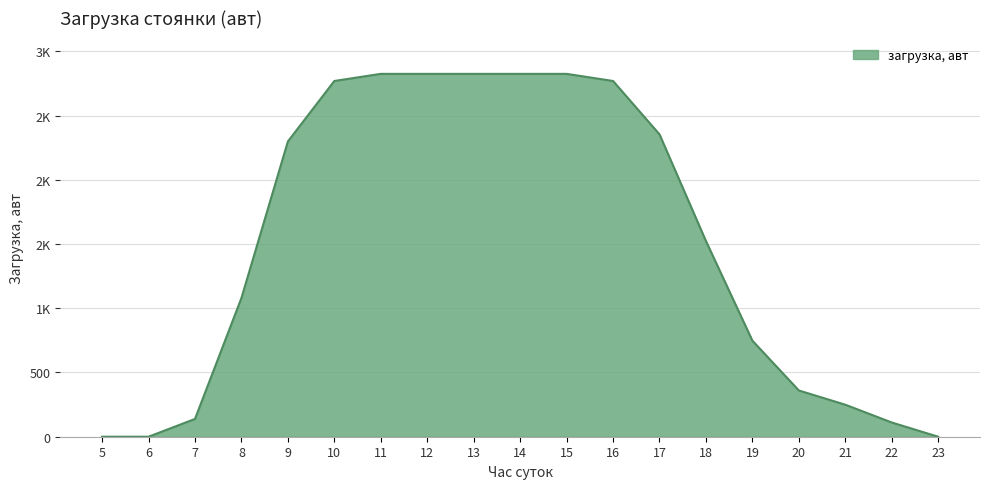

What is the difference between the second highest and second lowest values?

2824.4